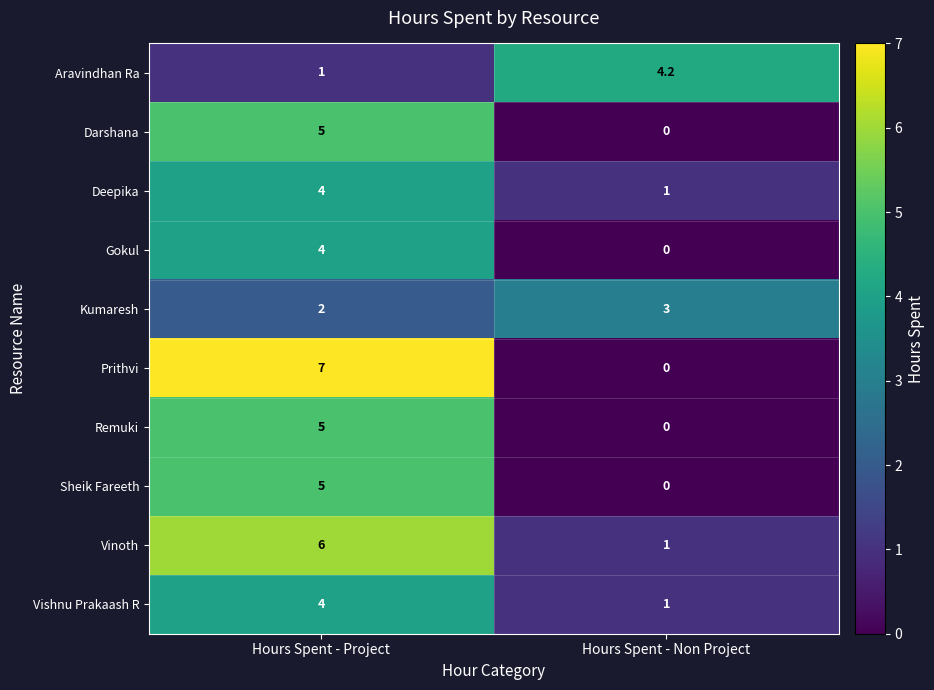

At which label does Aravindhan Ra first exceed 4?

Hours Spent - Non Project